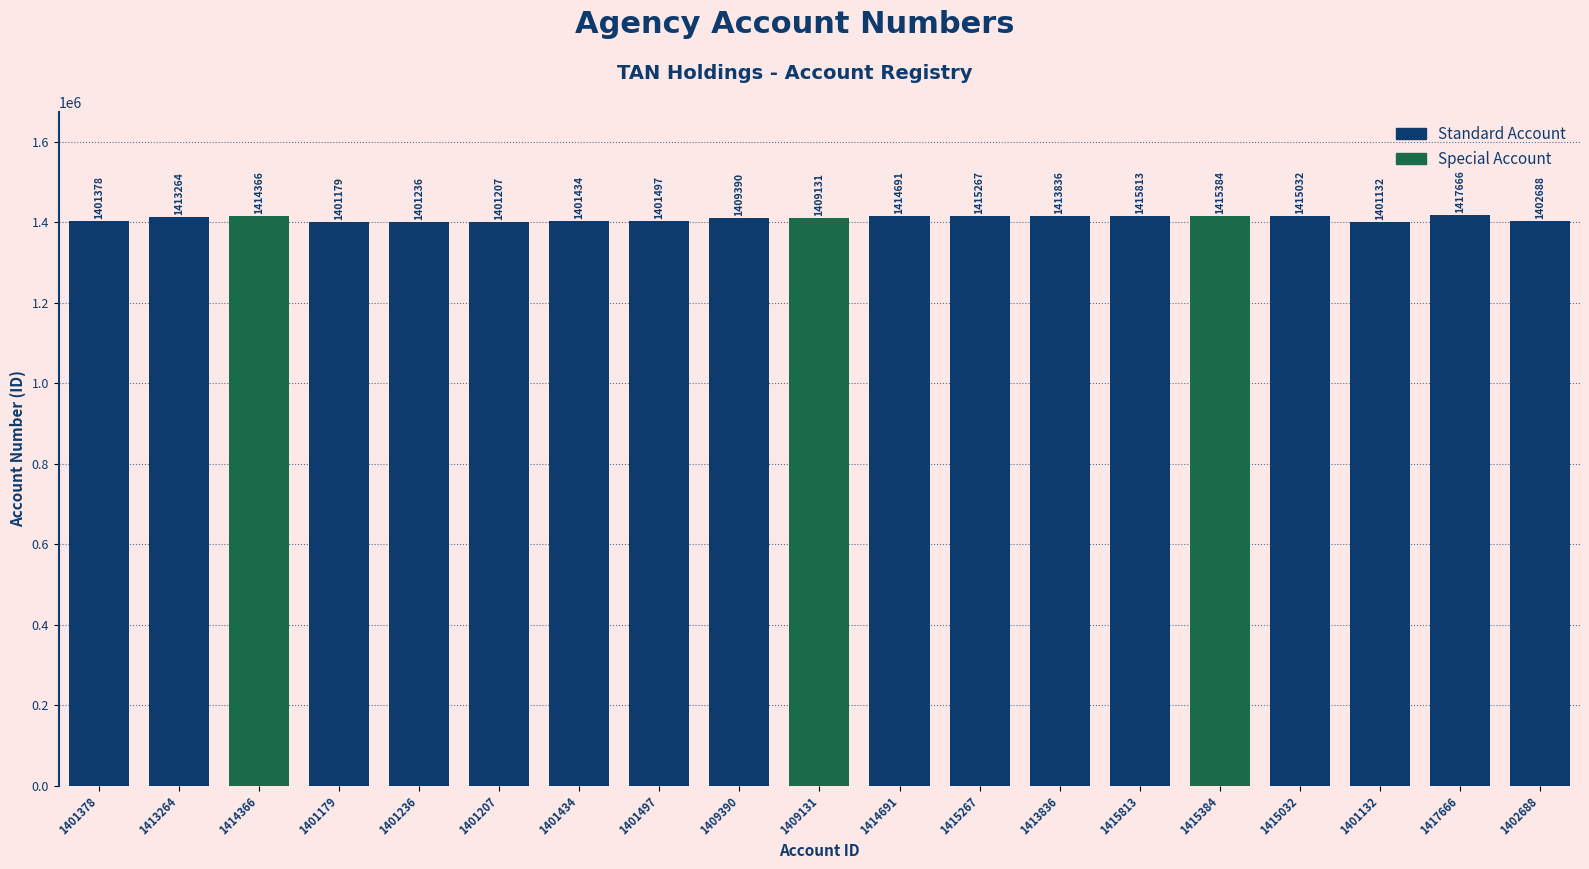

Is it true that the value at 1401236 is 2180906?

False